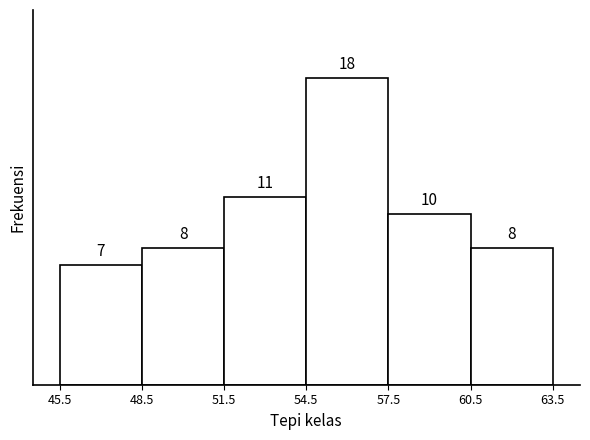

Over which range of the x-axis is the bar tallest?

54.5 to 57.5